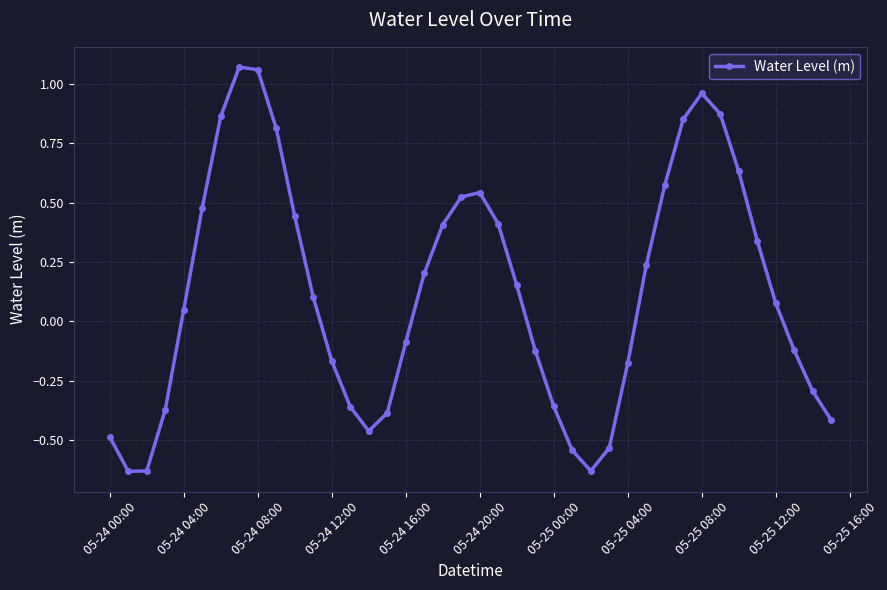

What is the difference between the maximum and minimum values?

1.7